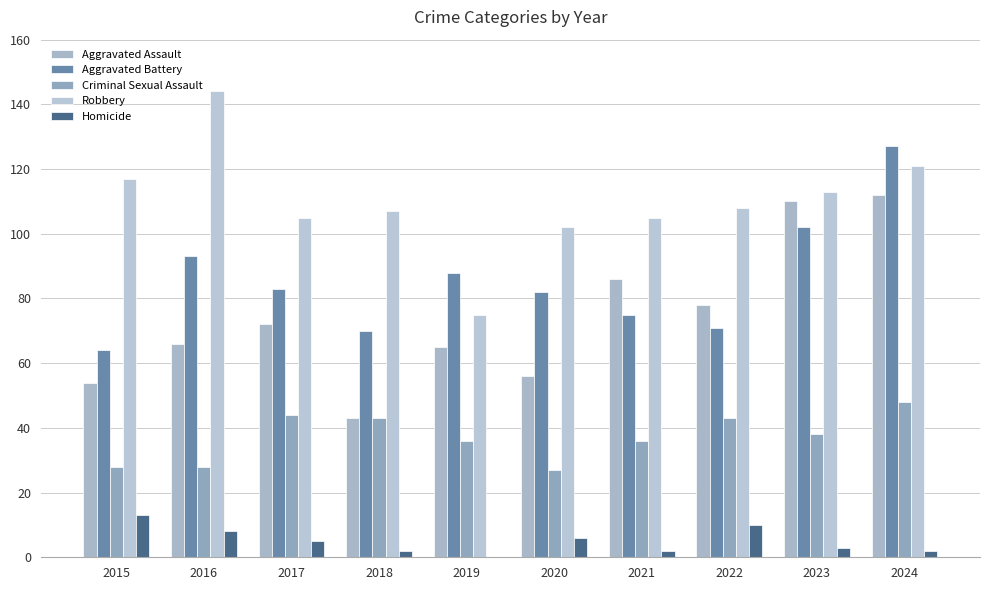

How many data points does each series have?

10